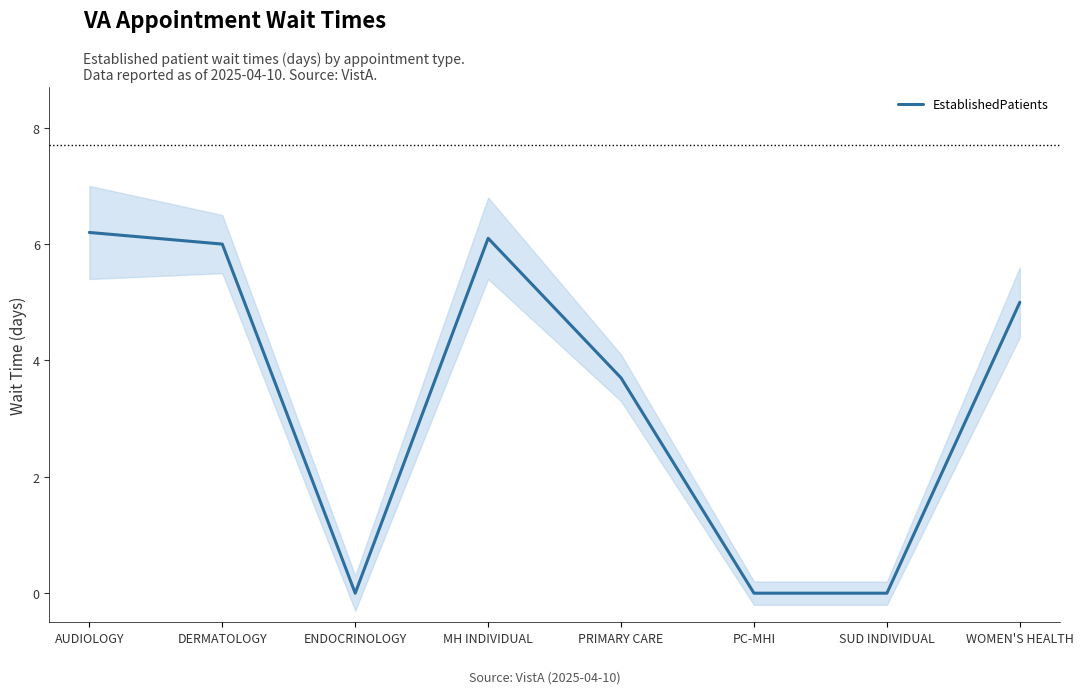

List the labels in order of value, largest first.

AUDIOLOGY, MH INDIVIDUAL, DERMATOLOGY, WOMEN'S HEALTH, PRIMARY CARE, ENDOCRINOLOGY, PC-MHI, SUD INDIVIDUAL